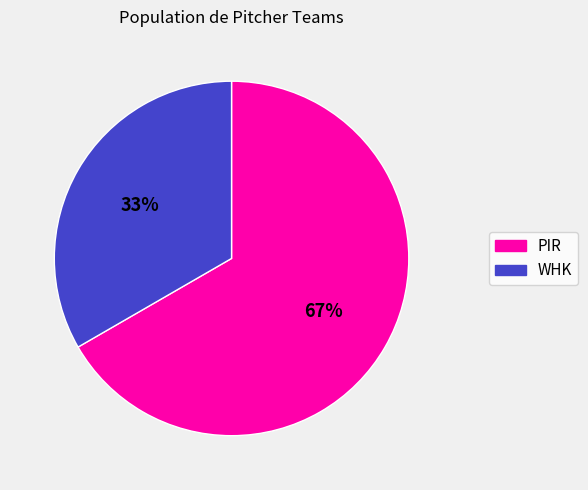

To the nearest percent, what is the combined percentage of WHK and PIR?

100%